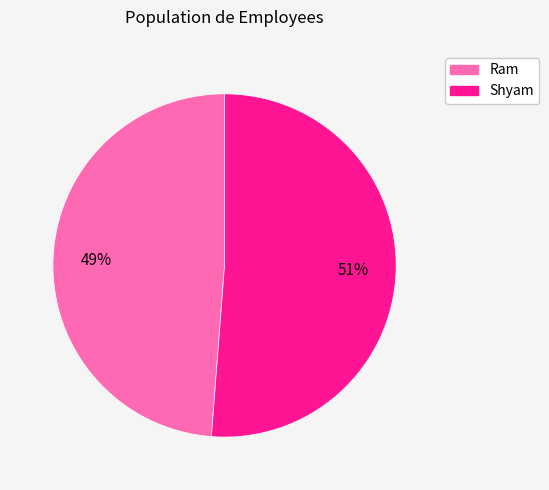

Does any single category account for the majority?

Yes